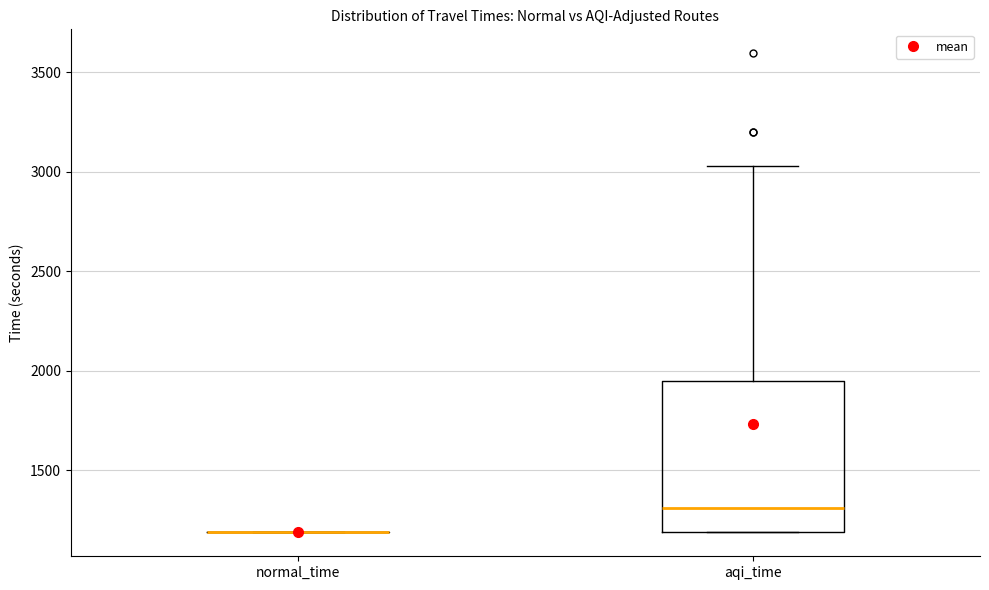

Reading left to right, transcribe this box plot: for each box, give where its median line is, the range the box spans, and where its two whiskers end, as read against the y-axis. The values are not printed on the chart, so give them approximately, as read against the axis.

normal_time: box collapsed to a line at 1200, whiskers 1200 to 1200
aqi_time: median 1300, box 1200 to 1950, whiskers 1200 to 3050